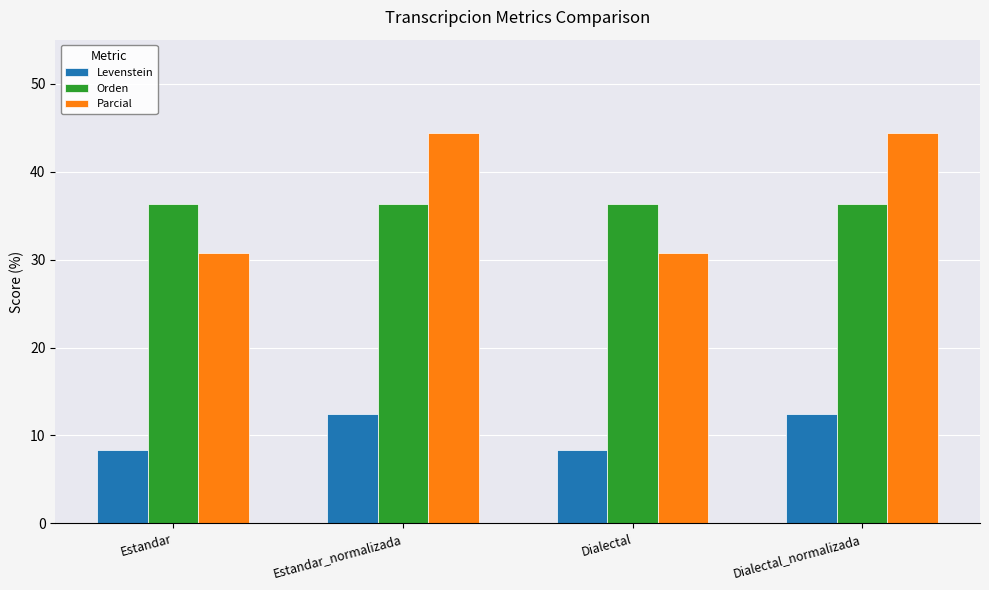

Are the bars grouped side by side (vs. stacked)?

Yes